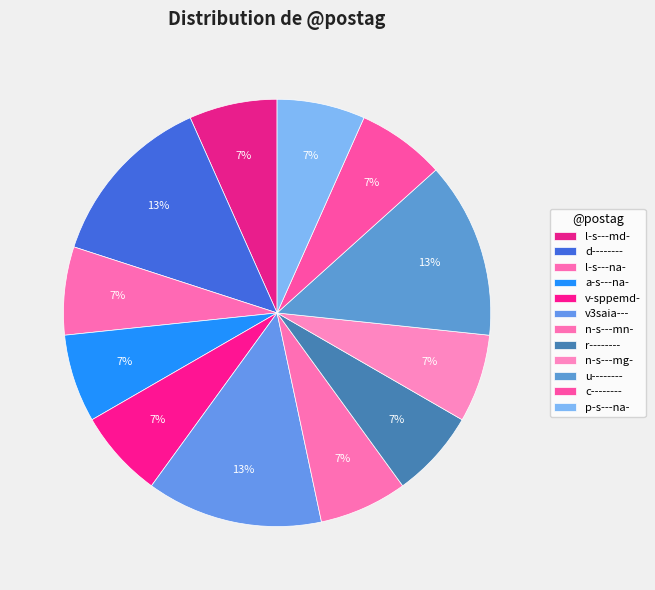

Does any single category account for the majority?

No